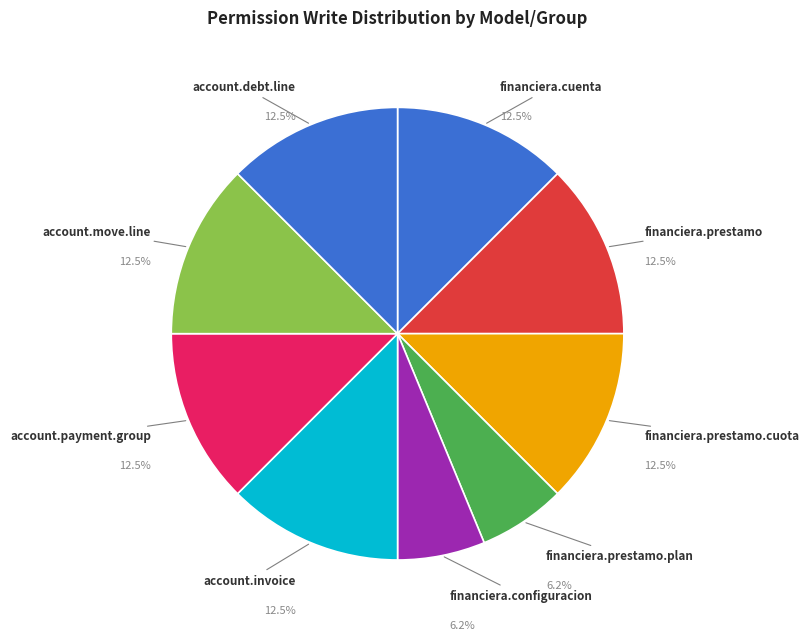

How many segments does this pie chart have?

9